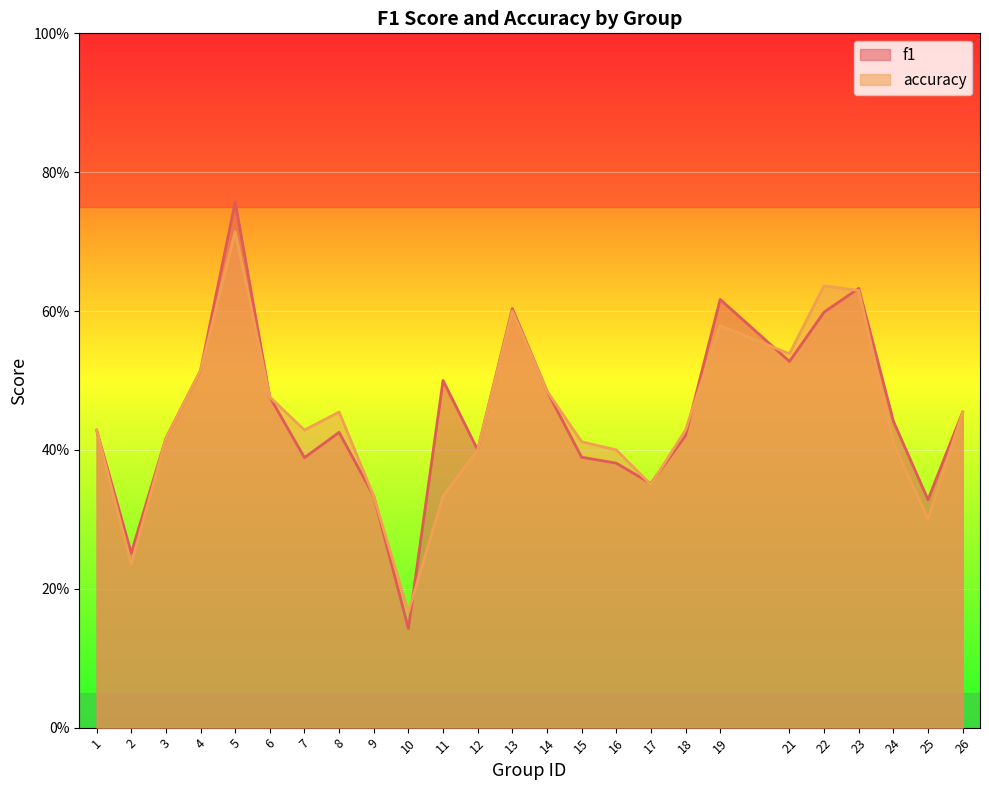

Which series has the largest range (max minus min)?

f1